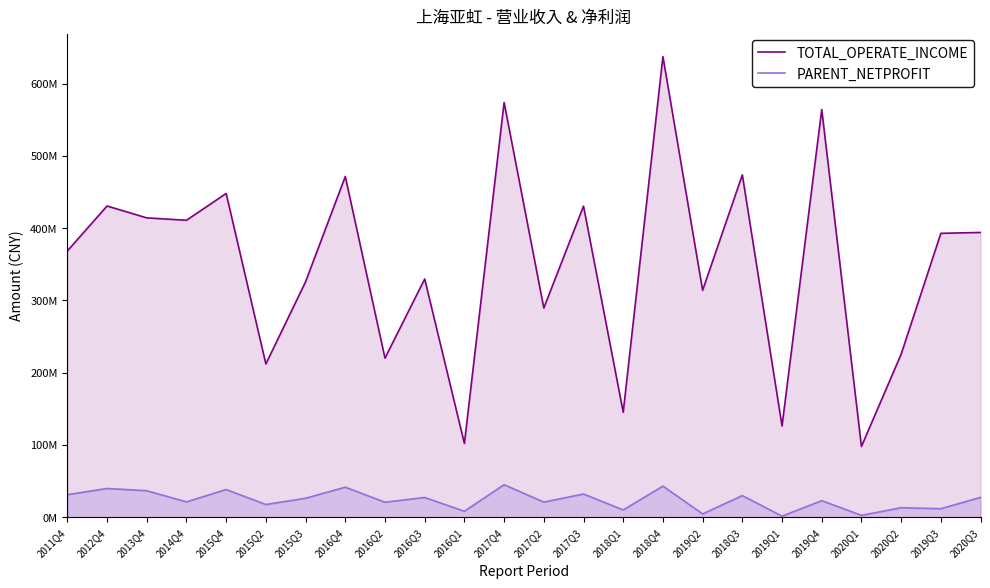

What is the spread (max minus min) of values at 2019Q3?

381063377.5